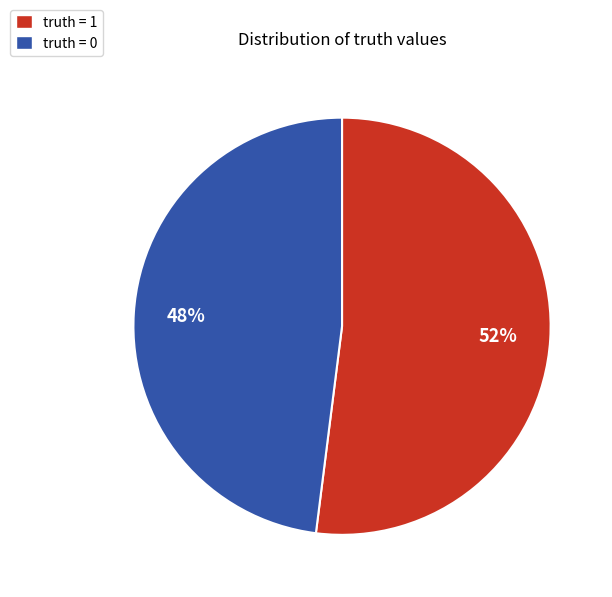

Combined, do truth = 1 and truth = 0 account for over 50%?

Yes